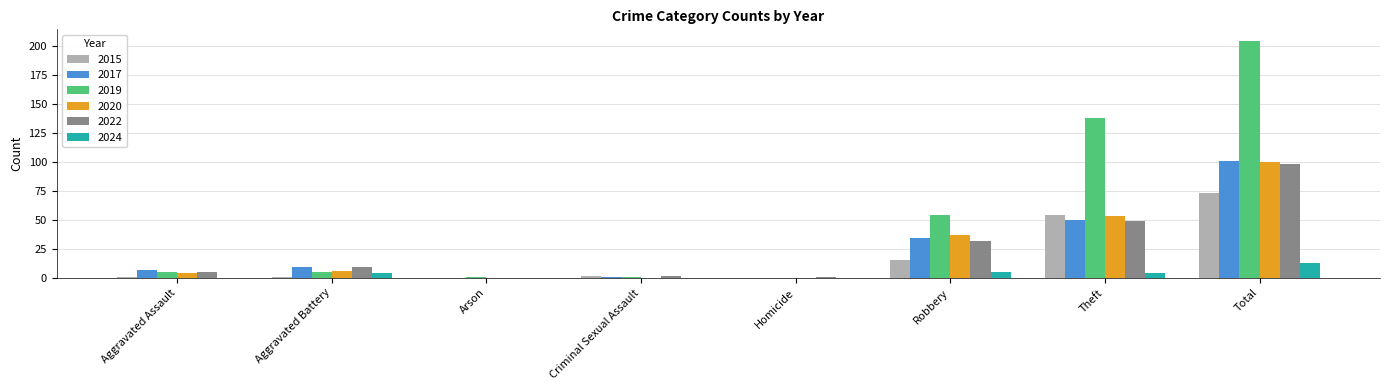

What is the approximate value of 2019 at Robbery?

54